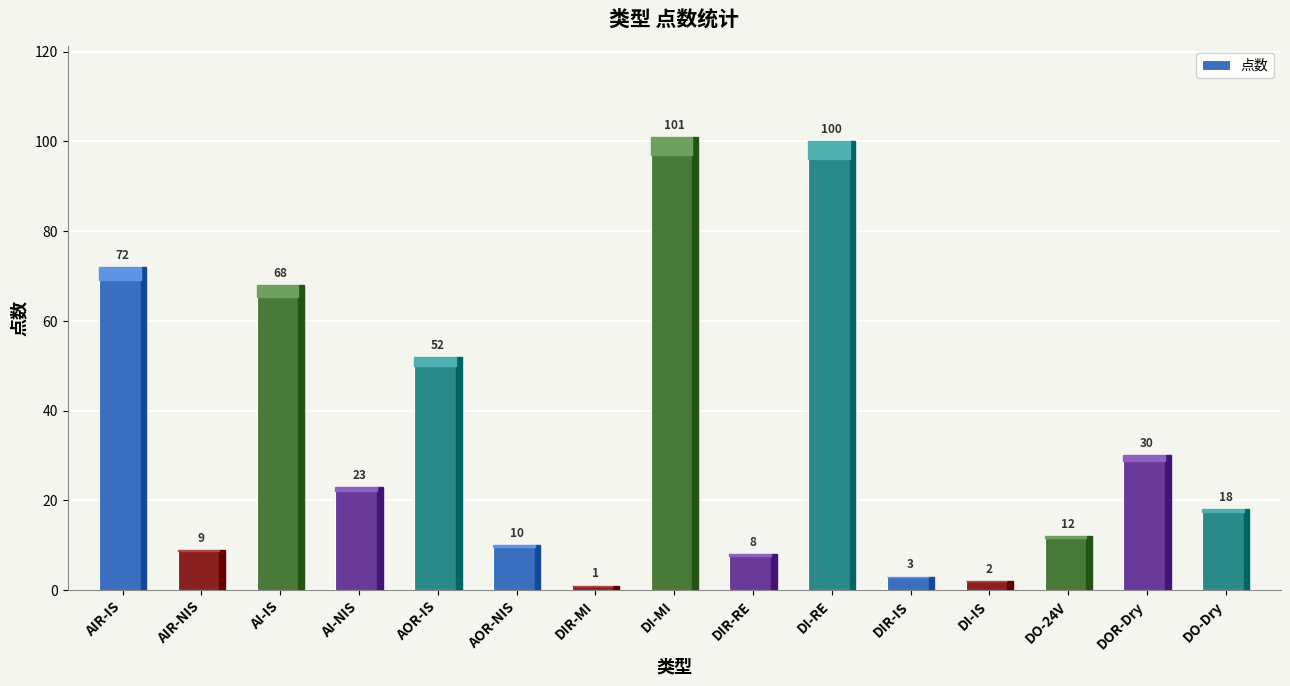

What is the difference between the maximum and second lowest values?

99